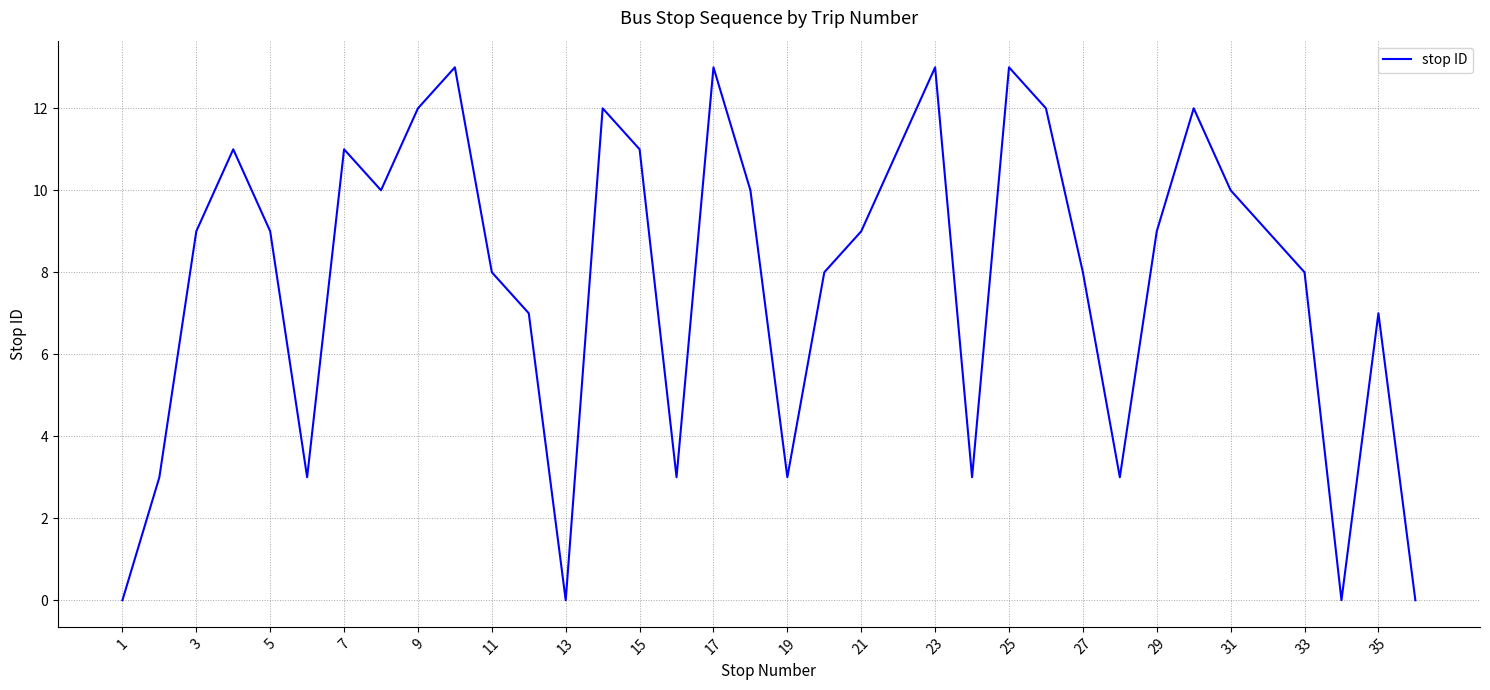

What is the greatest value displayed?

13